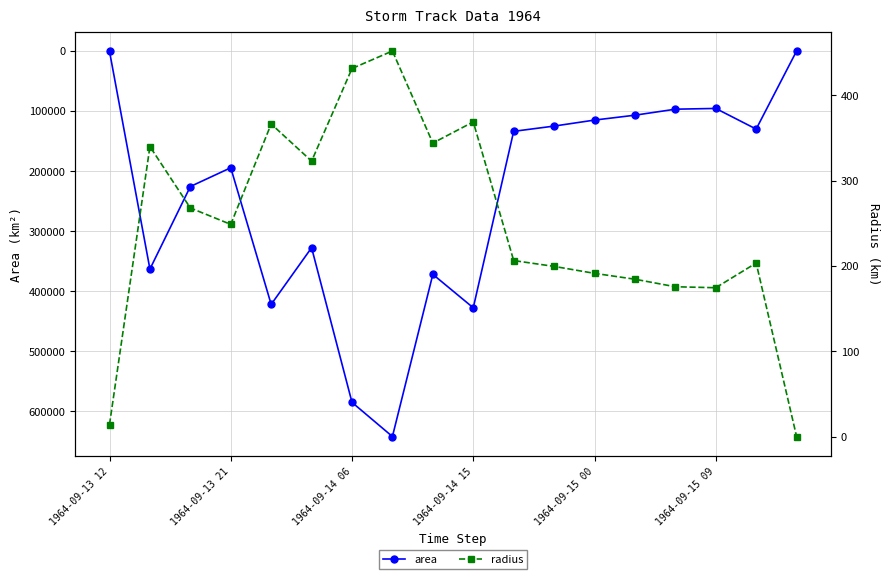

True or false: radius and area cross at least once.

False